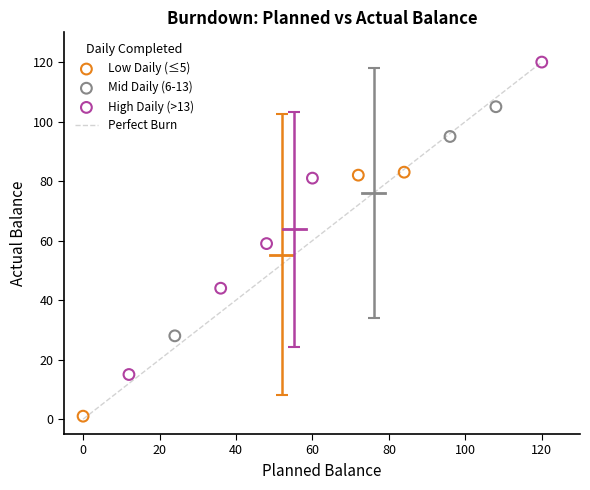

Which series contains the highest Y value?

High Daily (>13)